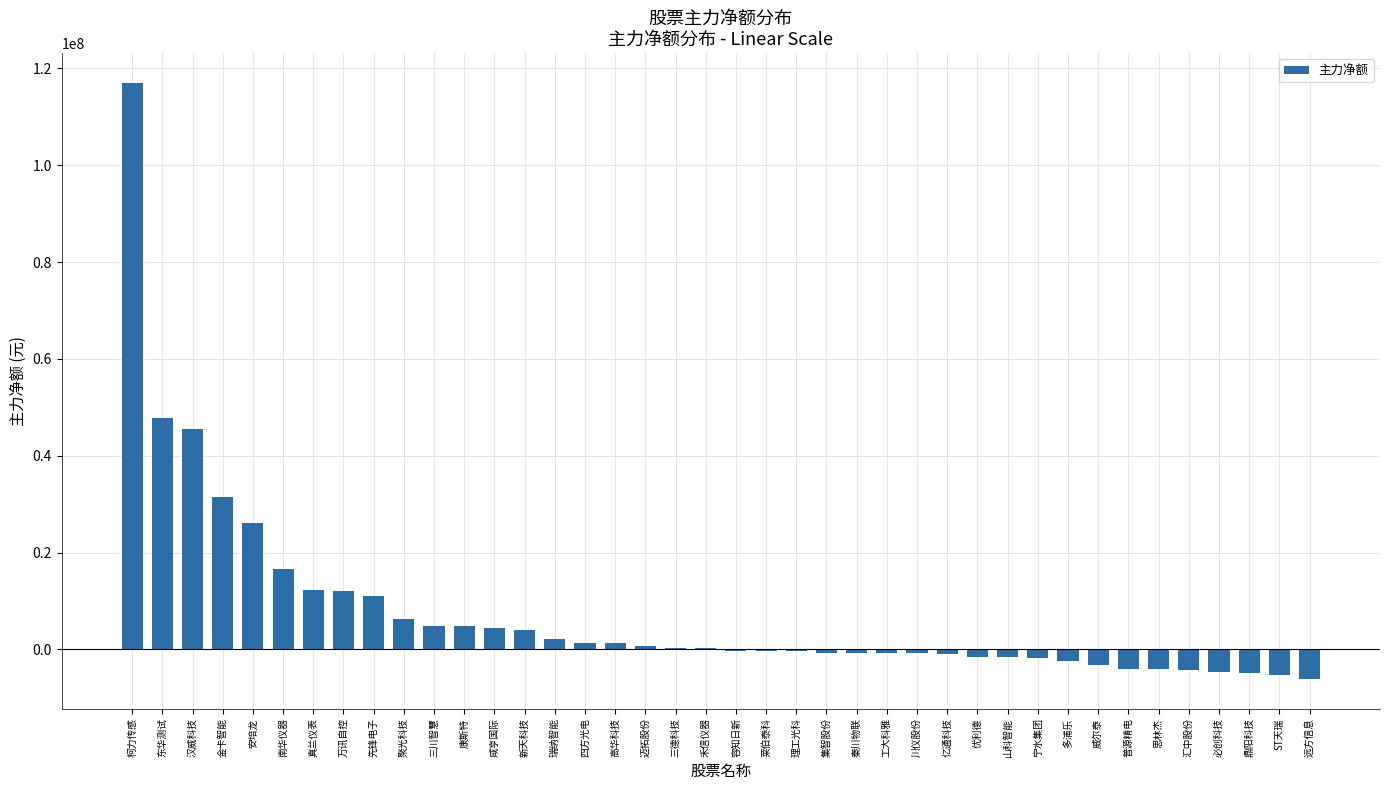

What is the sum of all values?

301778183